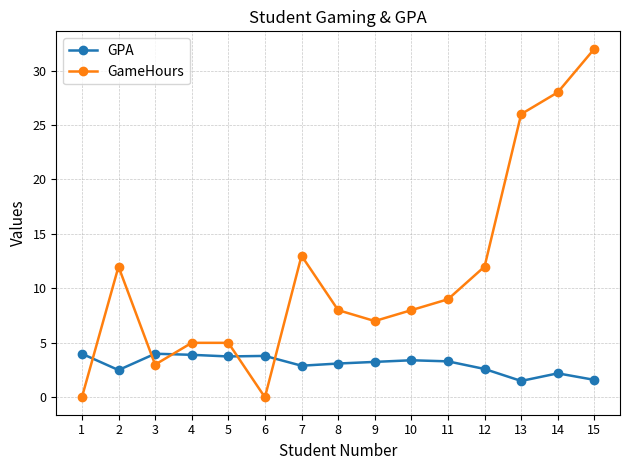

True or false: GPA has more than 2 interior local peaks.

True